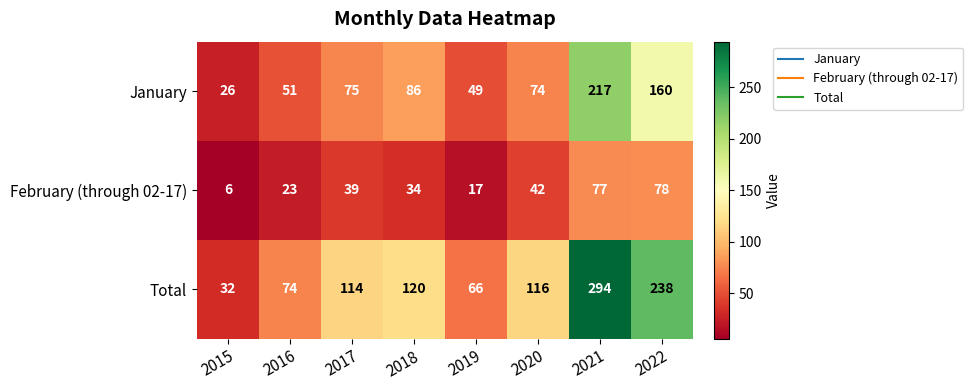

What is the difference between the maximum and second lowest values in the January series?

168